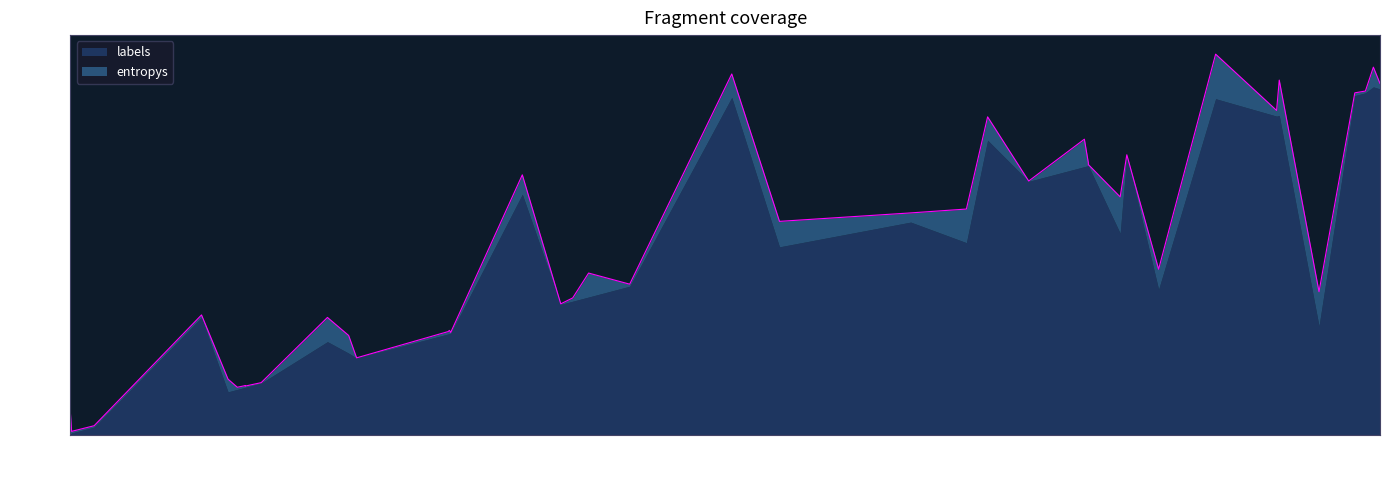

What is the value of the entropys point at the 32nd from the left?

0.5